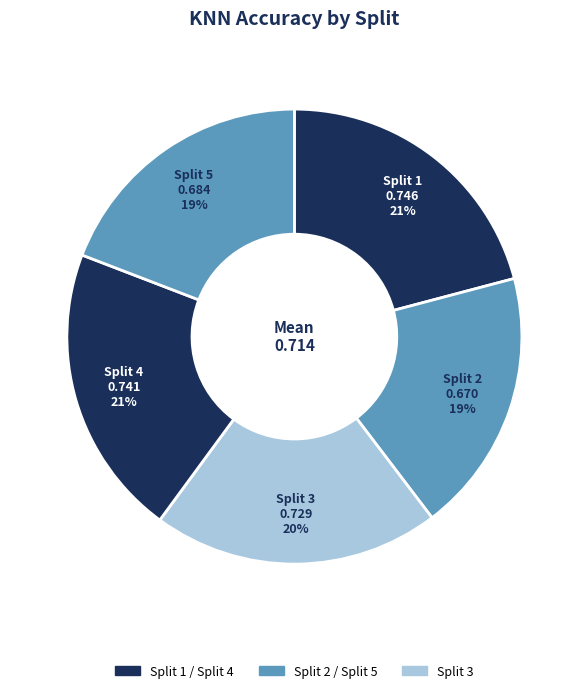

Which has a higher value, Split 4 or Split 2?

Split 4